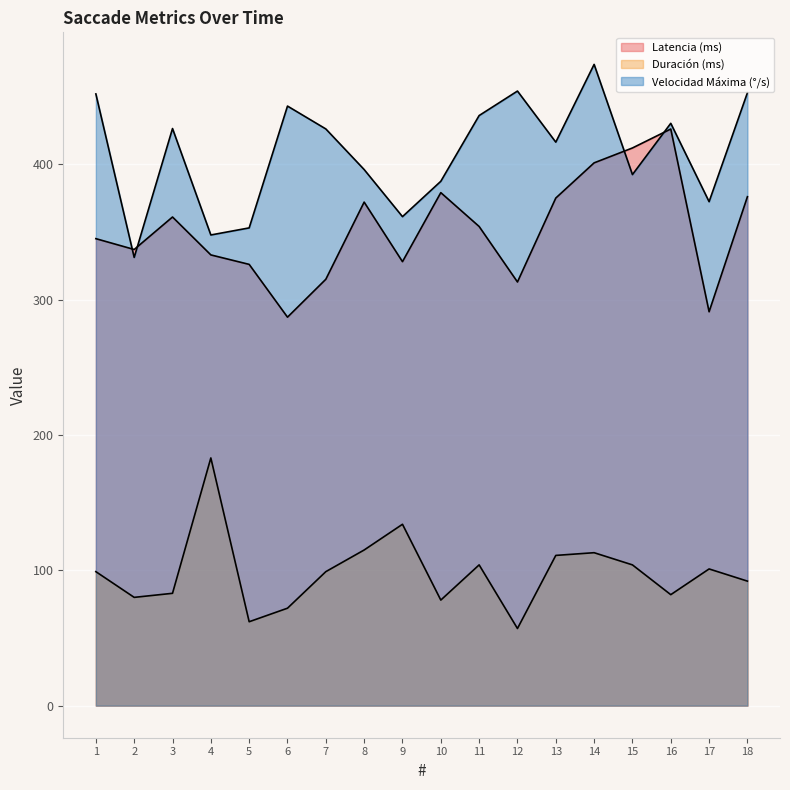

True or false: Duración (ms) and Latencia (ms) cross at least once.

False